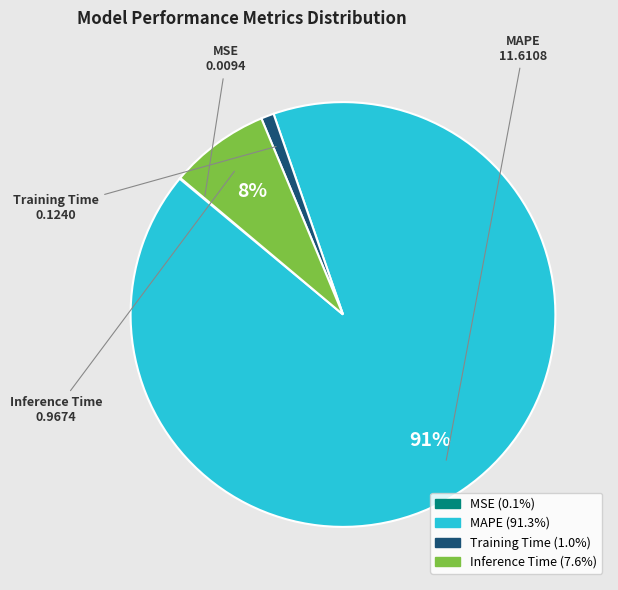

Which slice is the largest?

MAPE